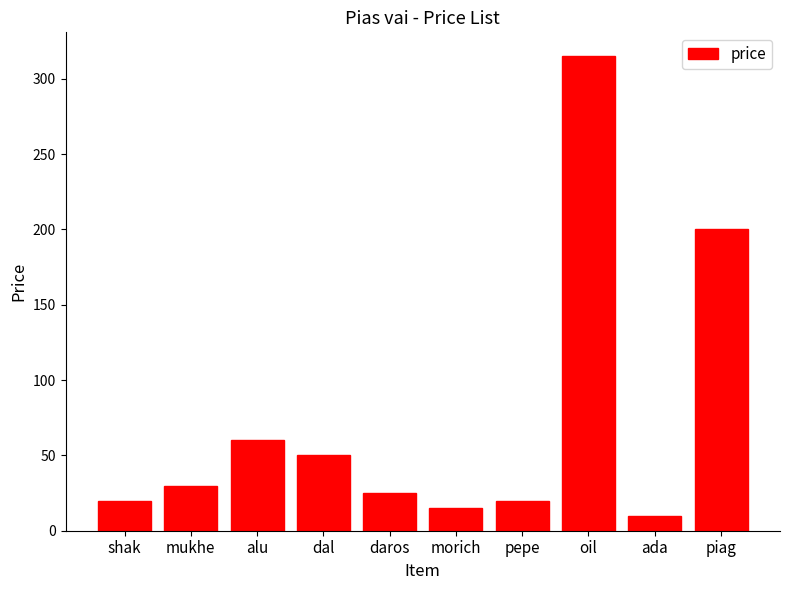

Count the number of data series in this chart.

1